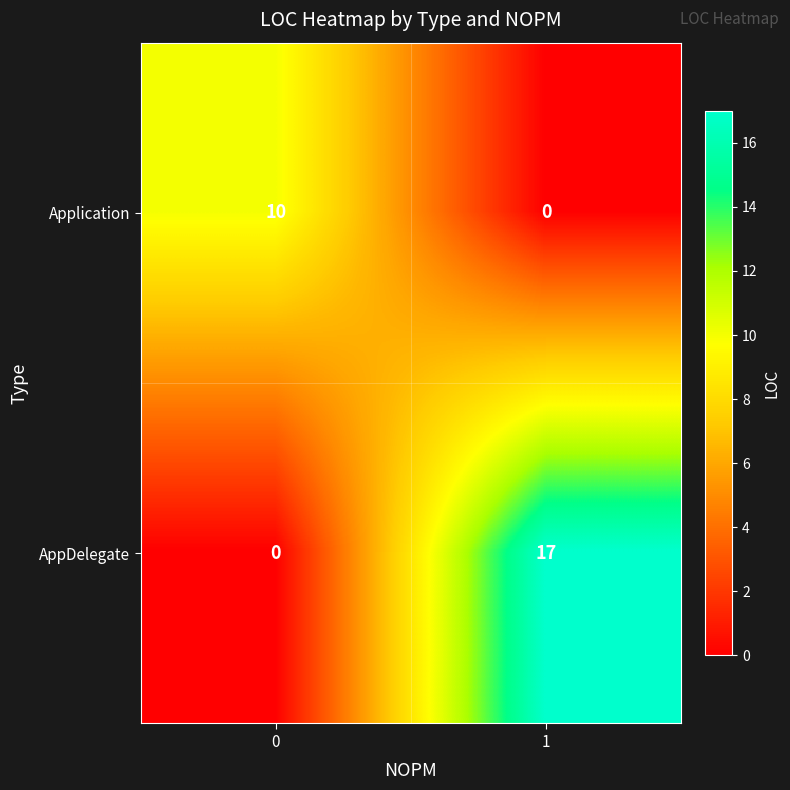

True or false: AppDelegate has a value of 0 at 0.

True